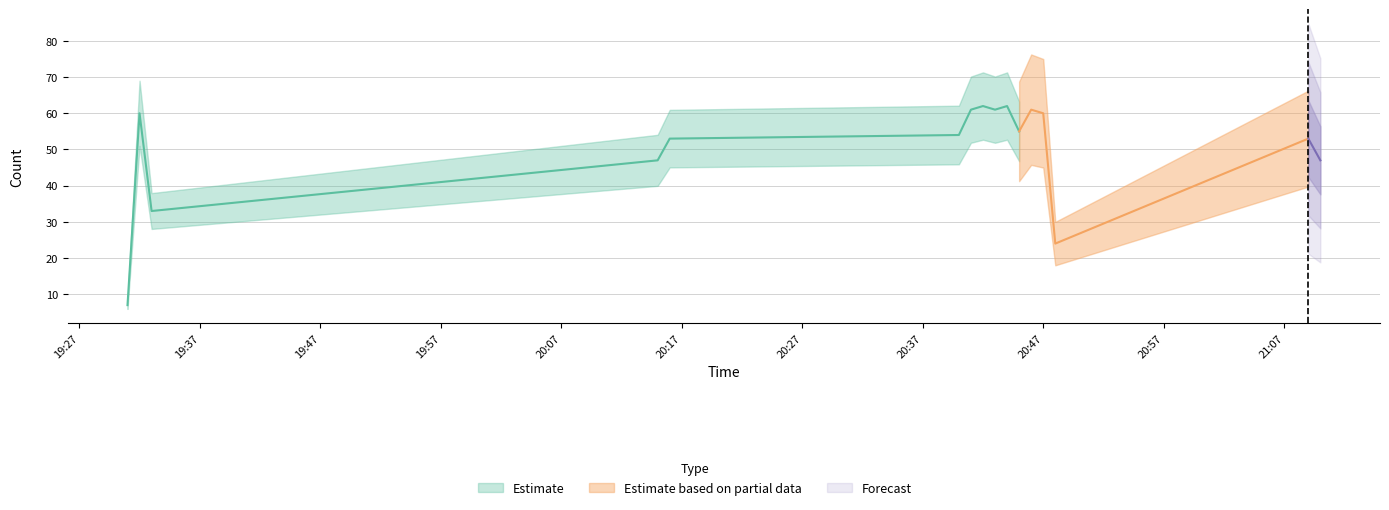

What is the sum of the values at 2019-06-13 21:10:00 and 2019-06-13 21:09:00?

100